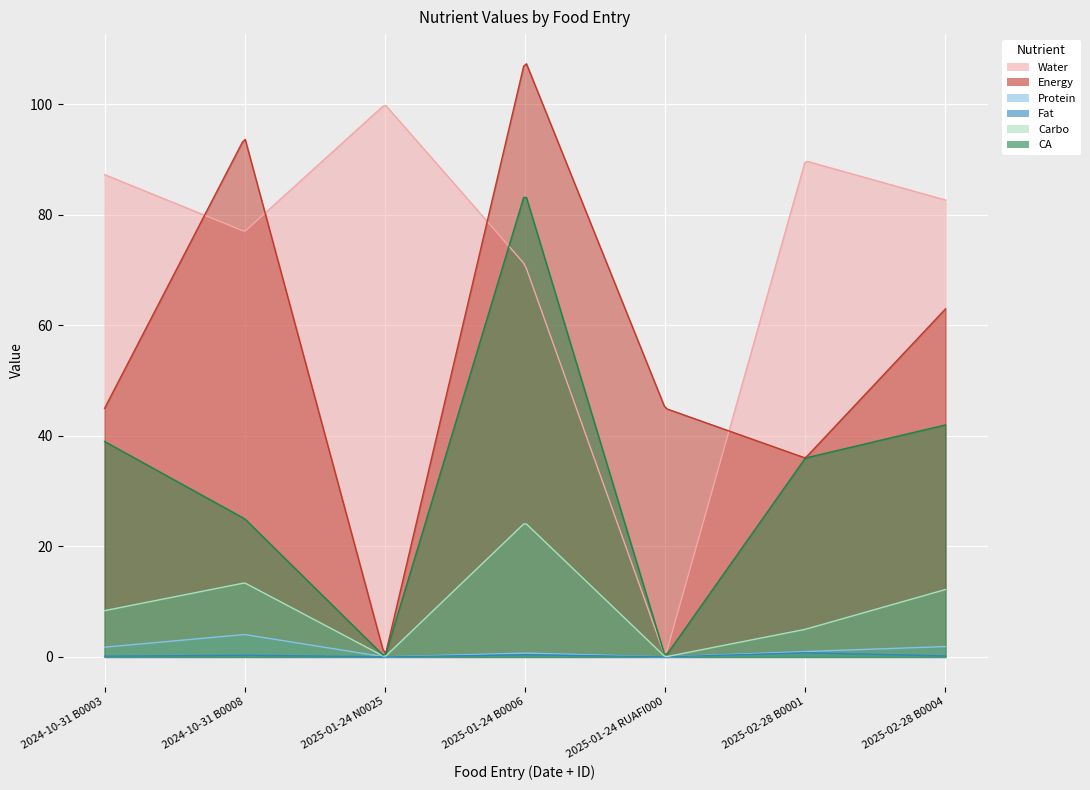

At which category does CA reach its first local valley?

2025-01-24 N0025